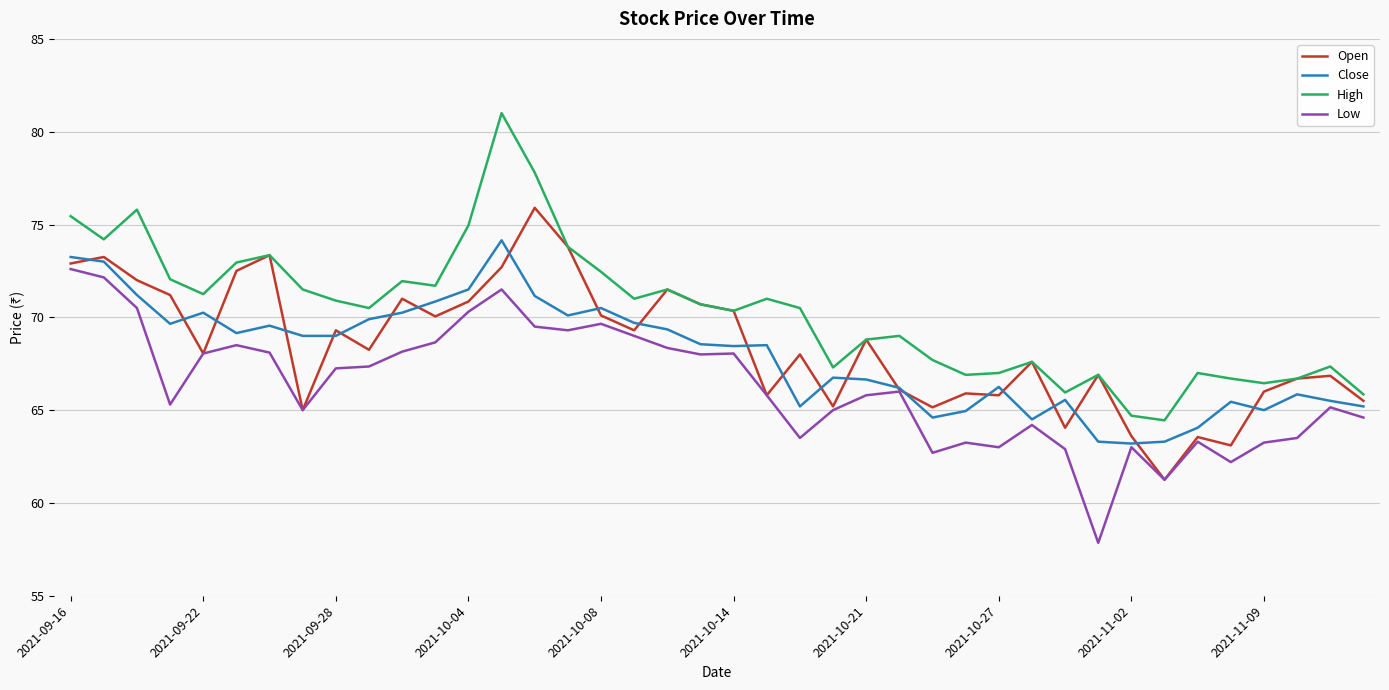

What is the lowest value of the Close series?

63.2